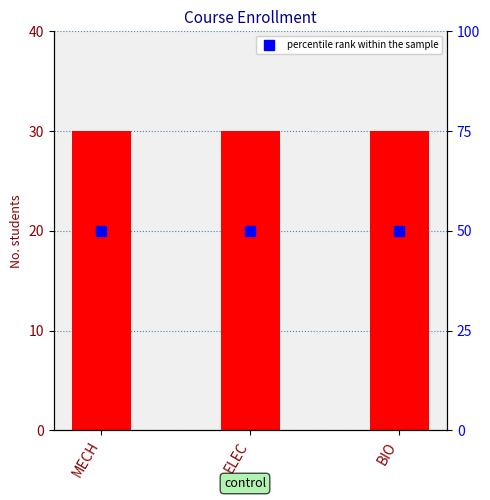

At MECH, list the series in order from largest to smallest.

percentile rank within the sample, No. students